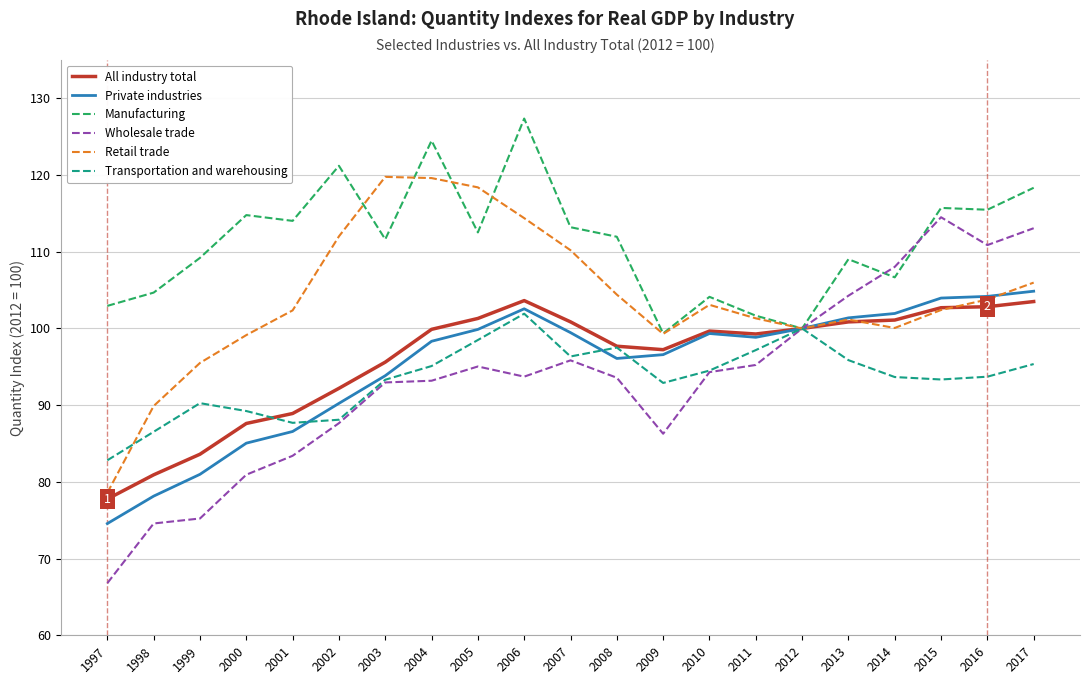

What is the difference between the highest and lowest values at 2013?

13.2